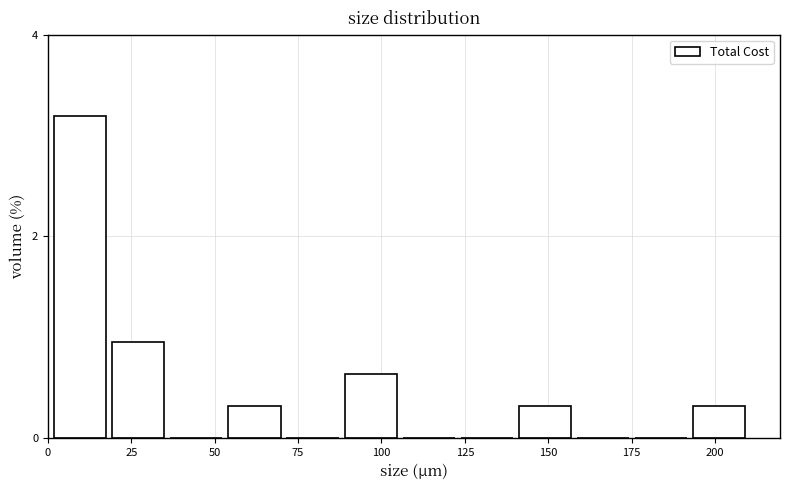

Read against the x-axis, roughly where is the centre of the tallest bar?

10